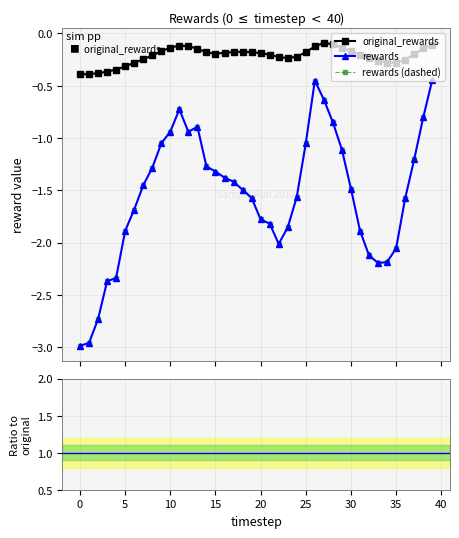

Is the value of original_rewards at 34 greater than the value of rewards at 31?

Yes